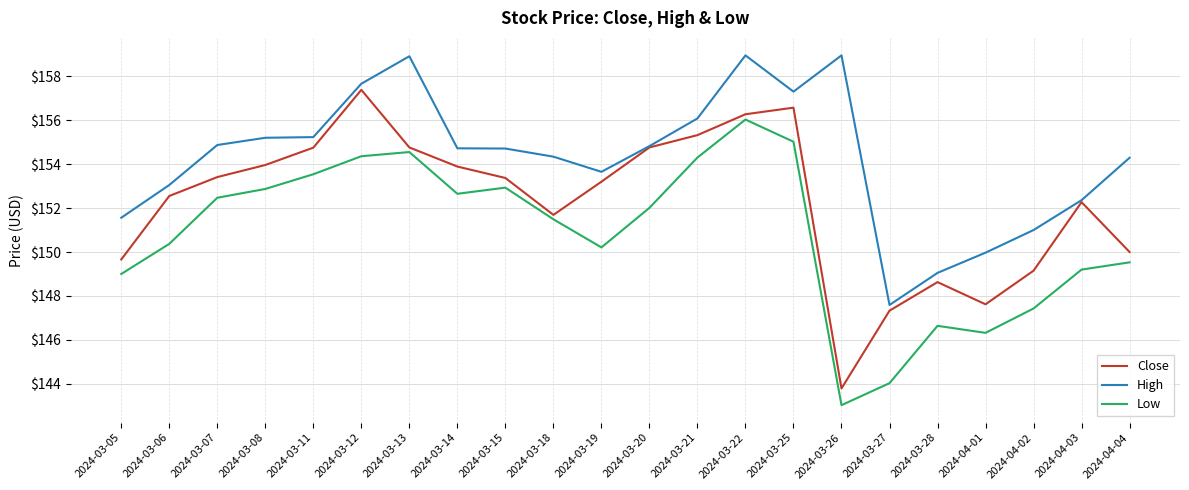

What is the difference between the highest and lowest values at 2024-03-05?

2.6